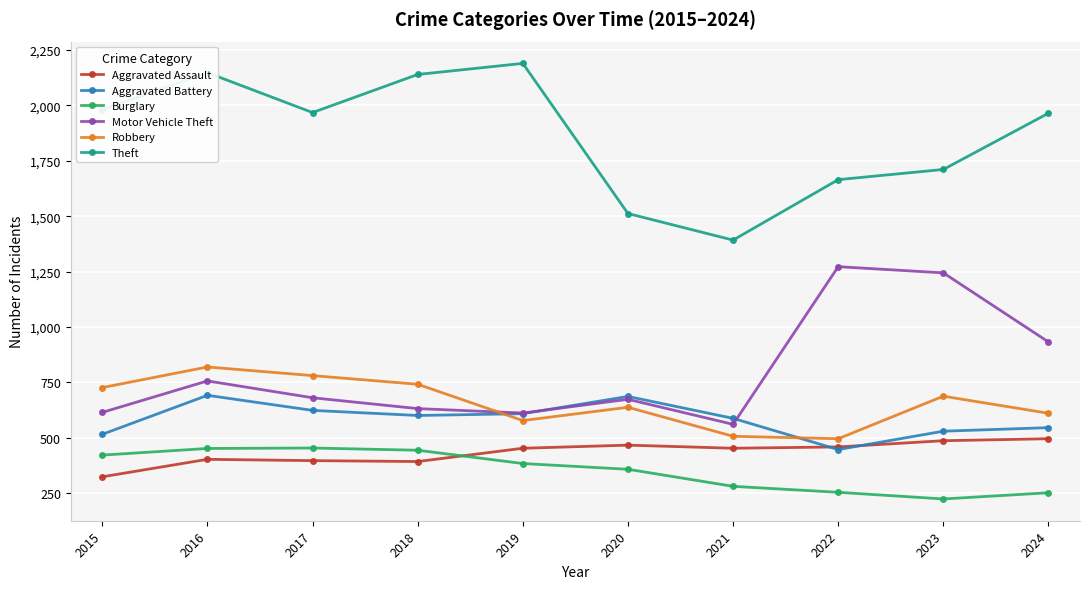

What is the approximate value of Burglary at 2016, to the nearest 5?

450